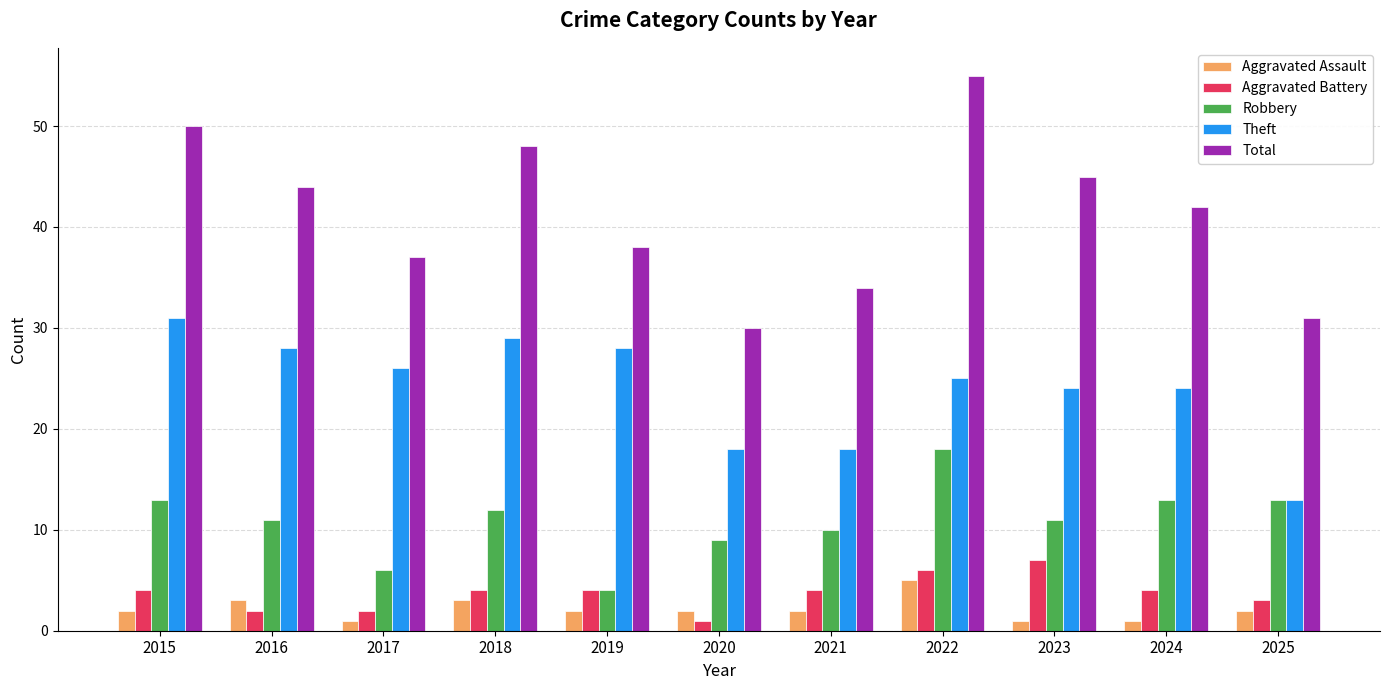

What is the sum of all Total values?

454